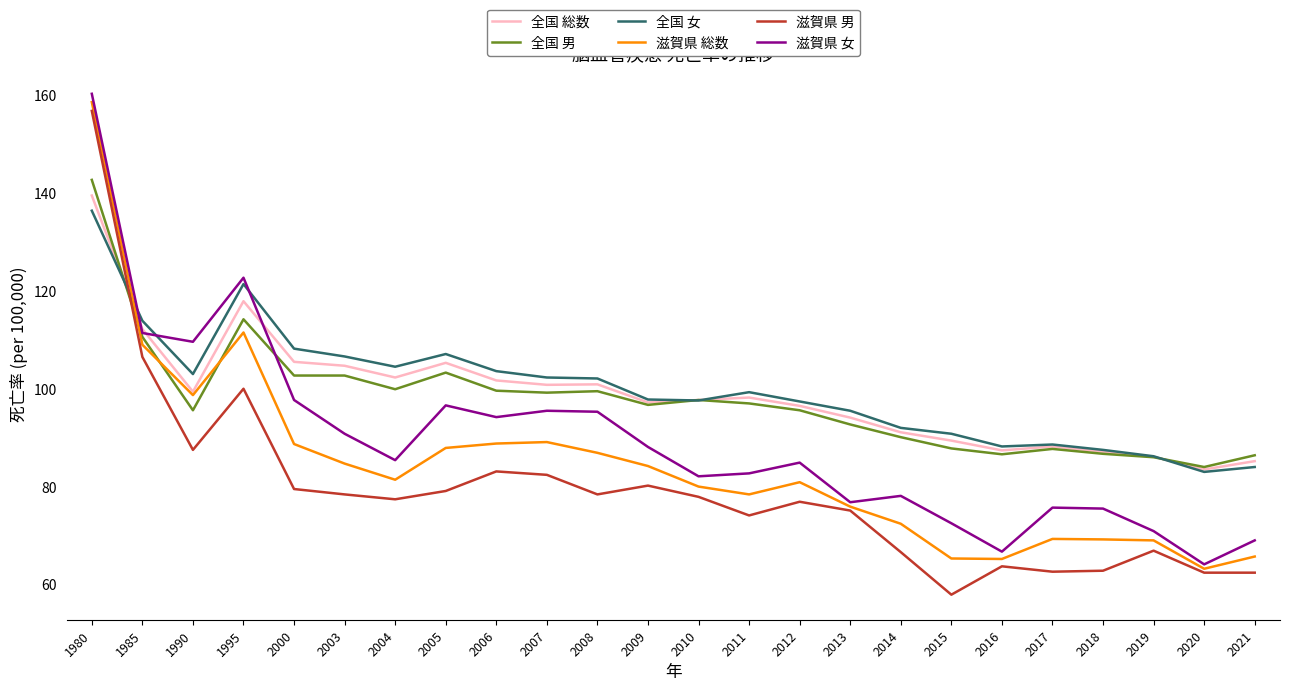

True or false: 全国 男 and 全国 総数 cross at least once.

True